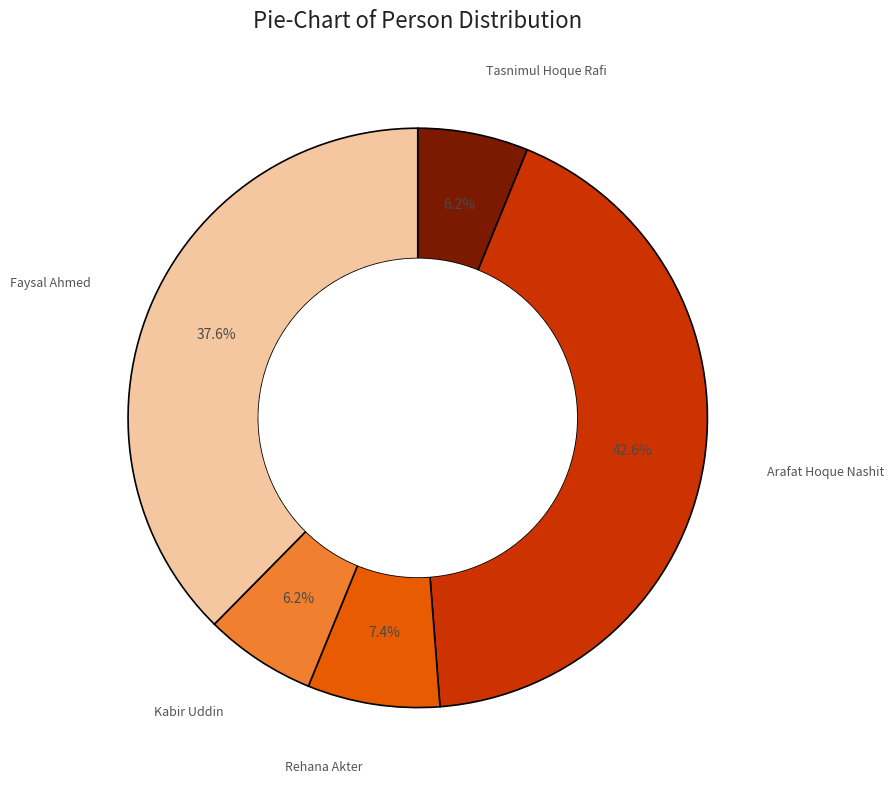

Is there any slice that represents more than half of the pie?

No